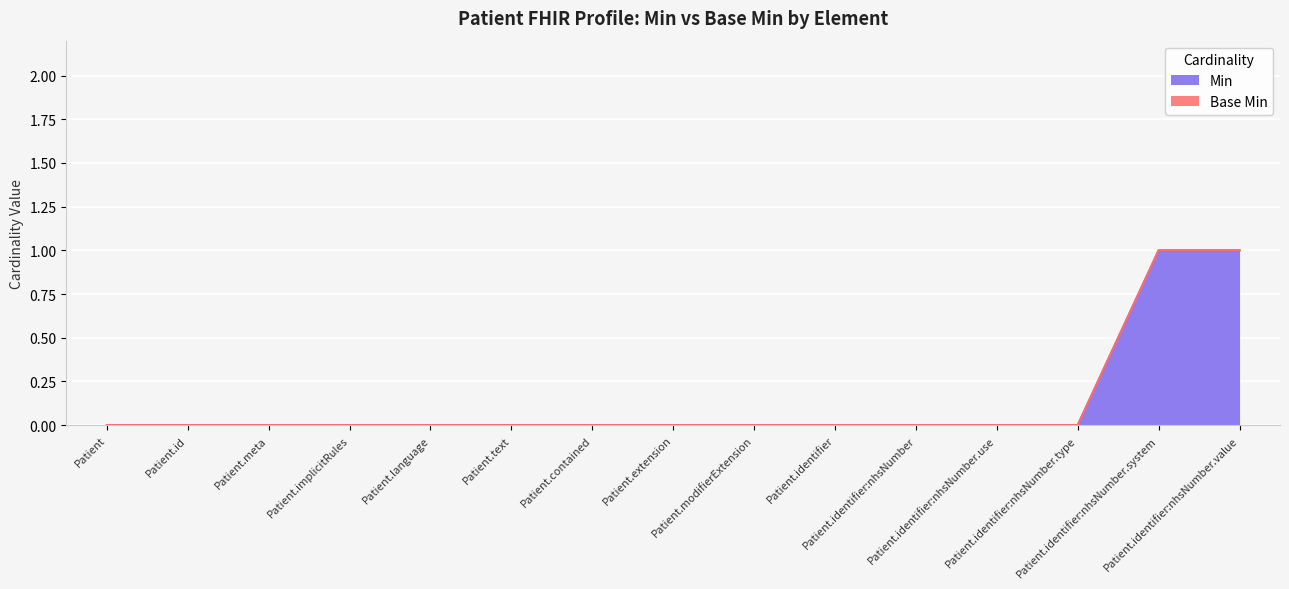

What is the label of the 9th point from the right?

Patient.contained